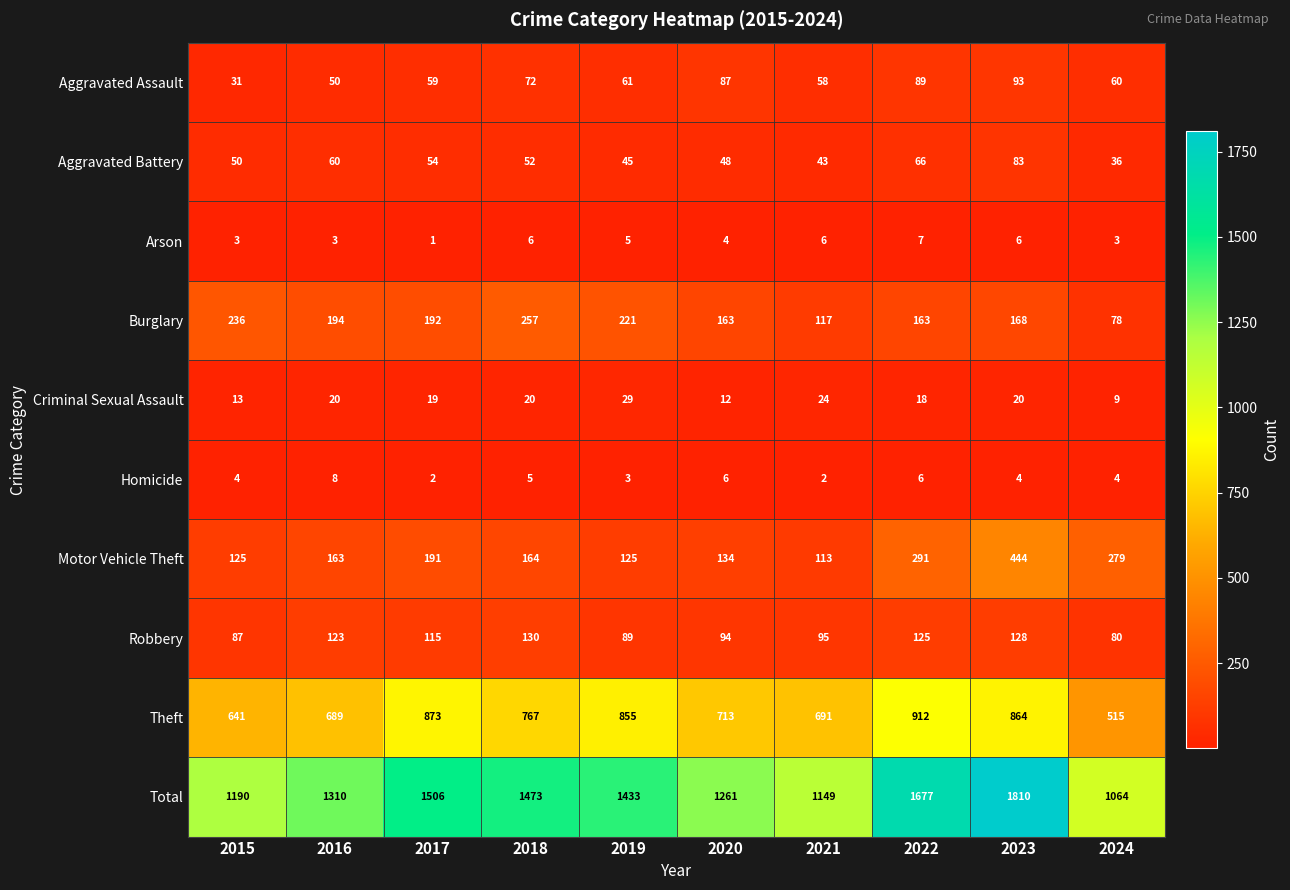

The Criminal Sexual Assault series shows 10 at 2021. True or false?

False